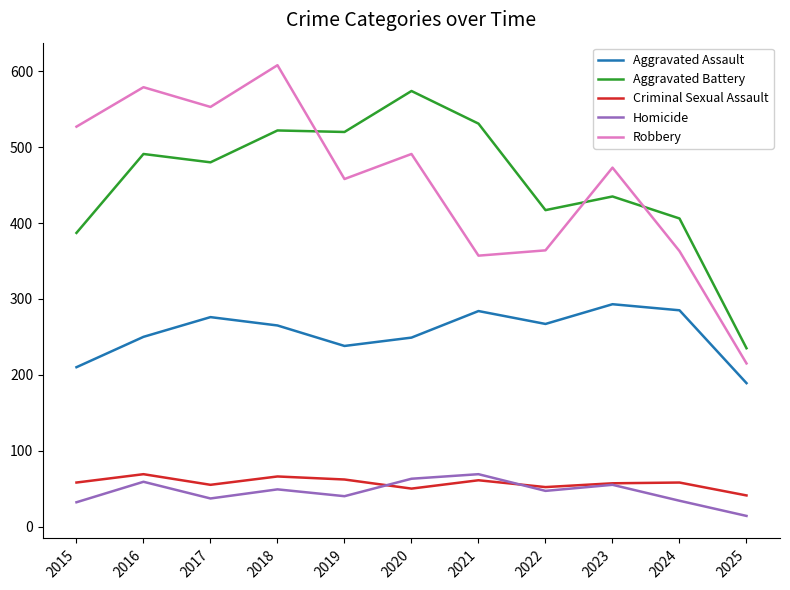

What value does the Aggravated Battery series have at 2022, to the nearest 5?

415